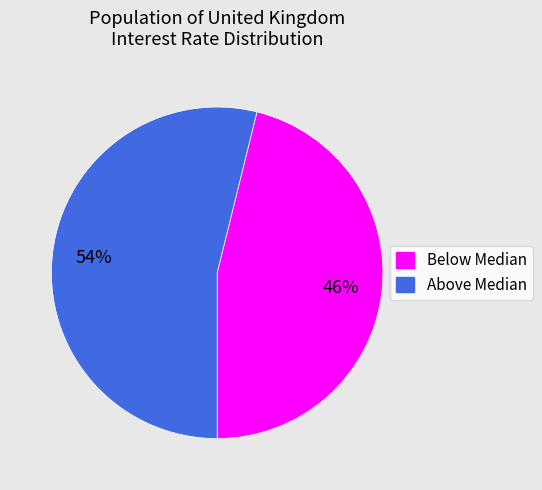

Does any single category account for the majority?

Yes